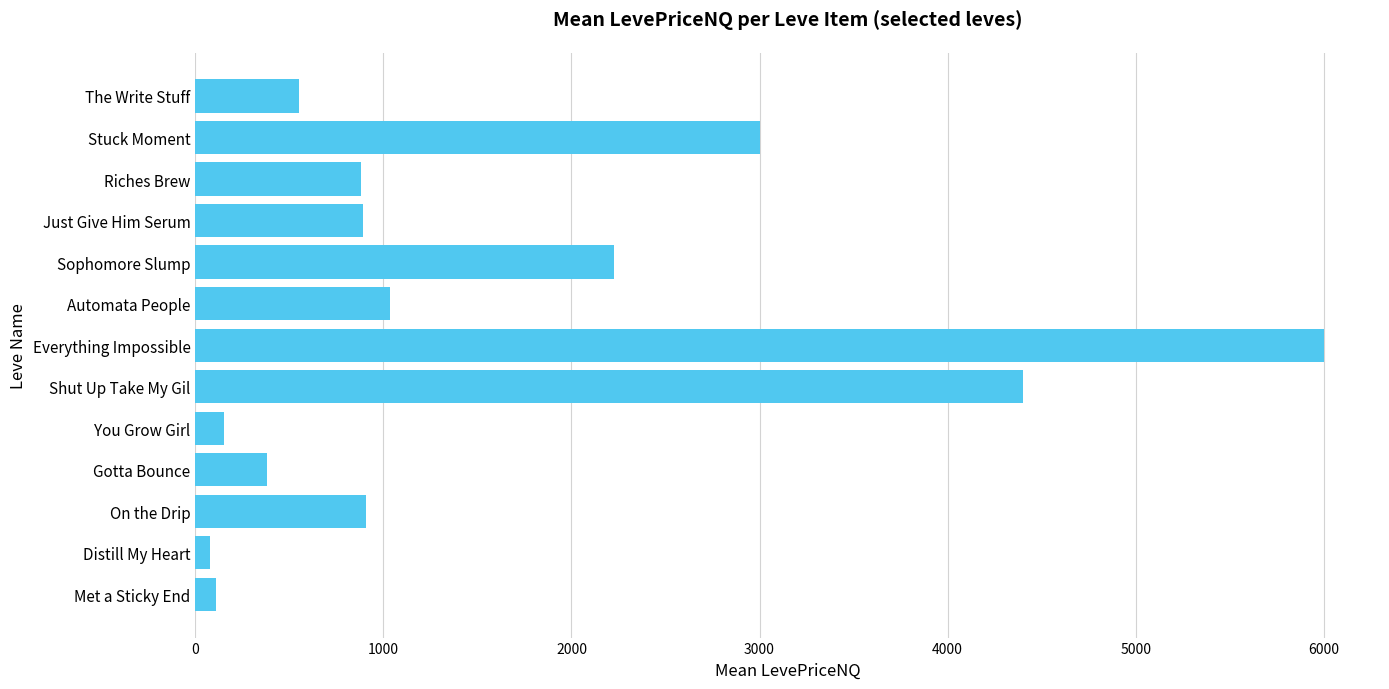

What is the ratio of the value at Gotta Bounce to the value at Just Give Him Serum?

0.4